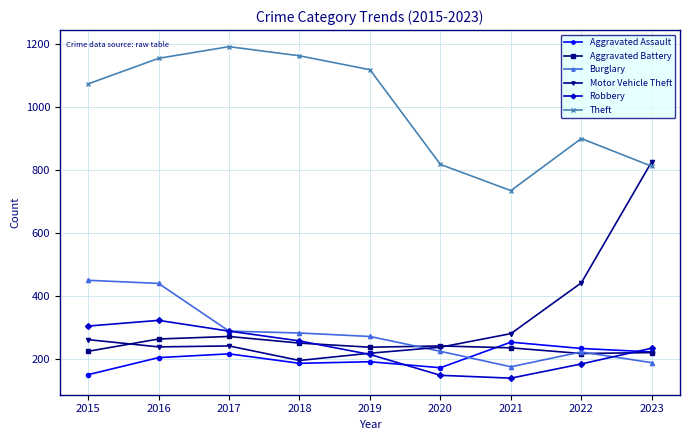

What is the value of the Theft point at the 9th from the left?

811